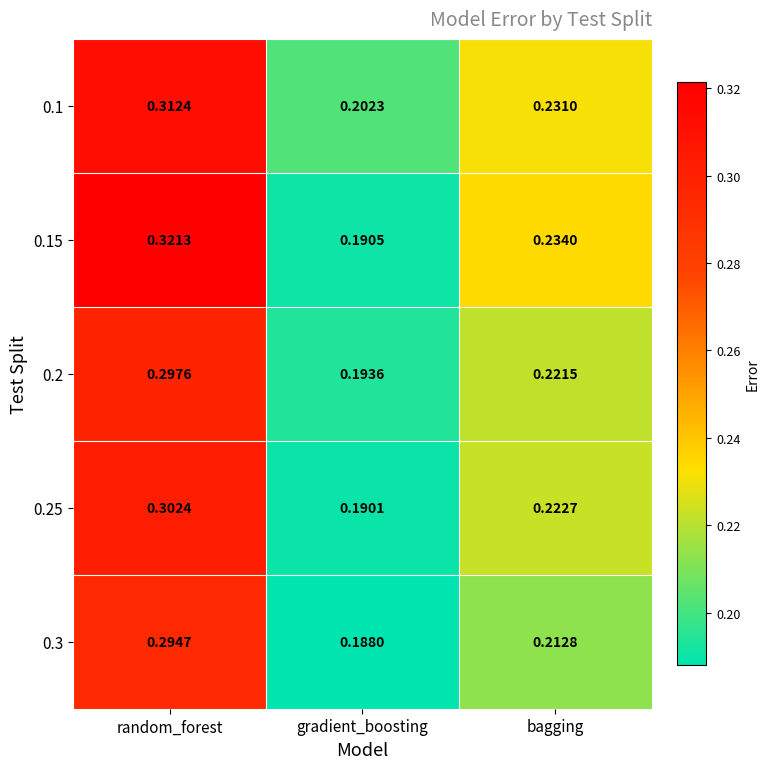

Rank the categories by 0.25 value from lowest to highest.

gradient_boosting, bagging, random_forest